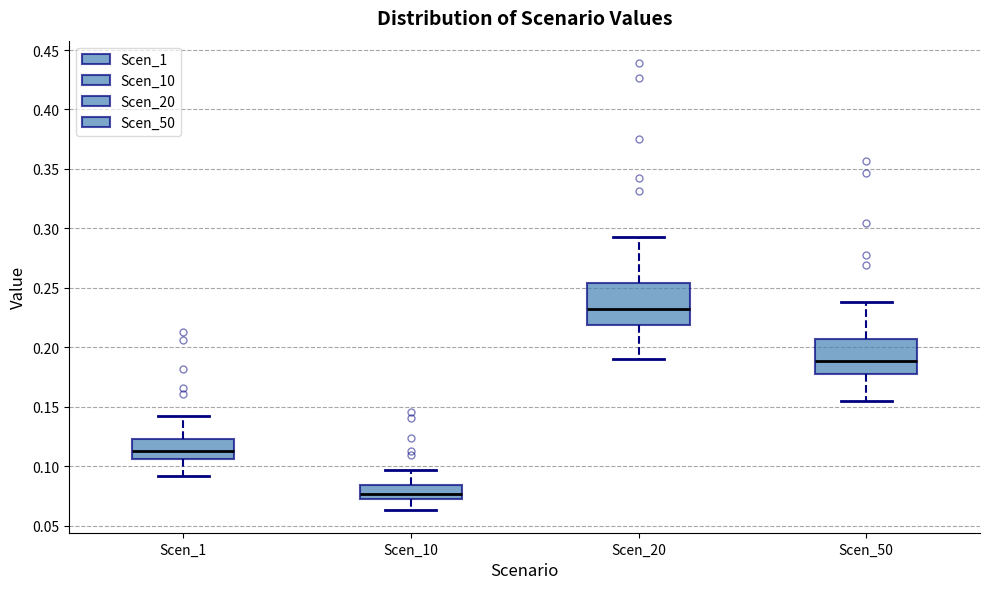

Where is the lower edge of the box for Scen_1 on the y-axis? The values are not printed on the chart, so give them approximately, as read against the axis.

0.105